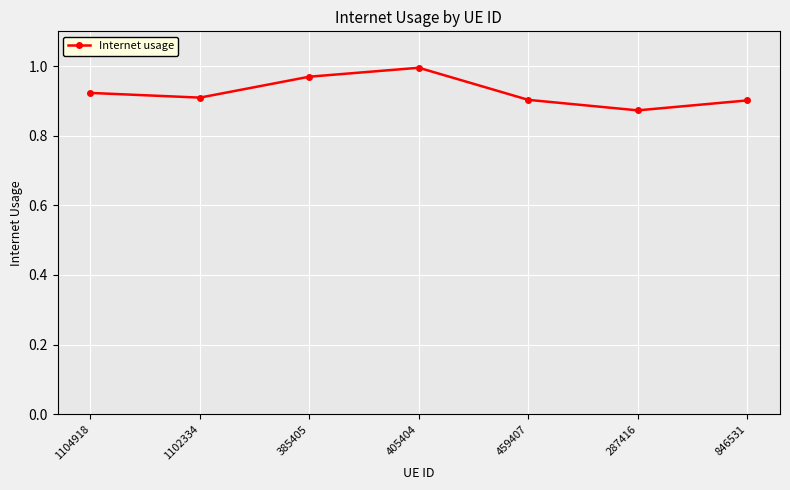

Between 385405 and 1102334, which is larger?

385405